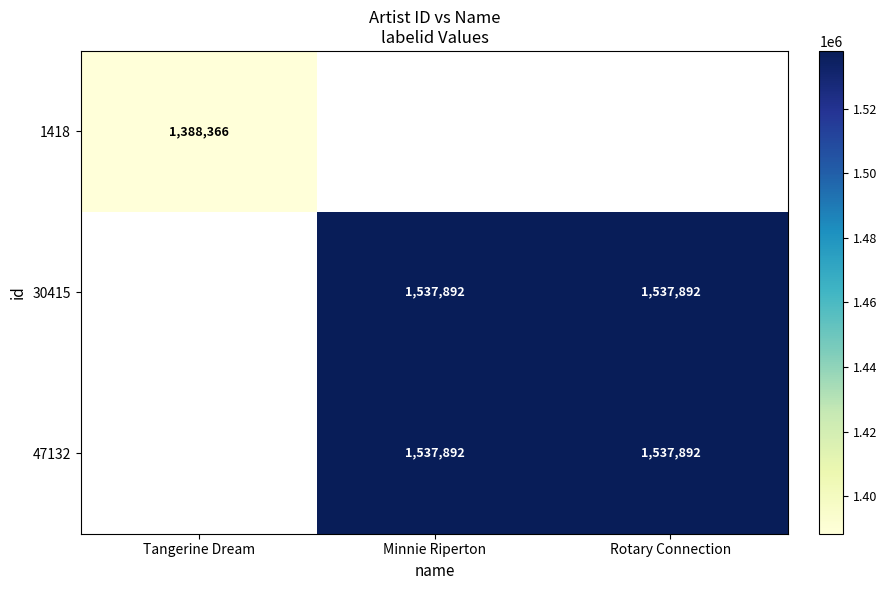

Count the number of categories in the chart.

3